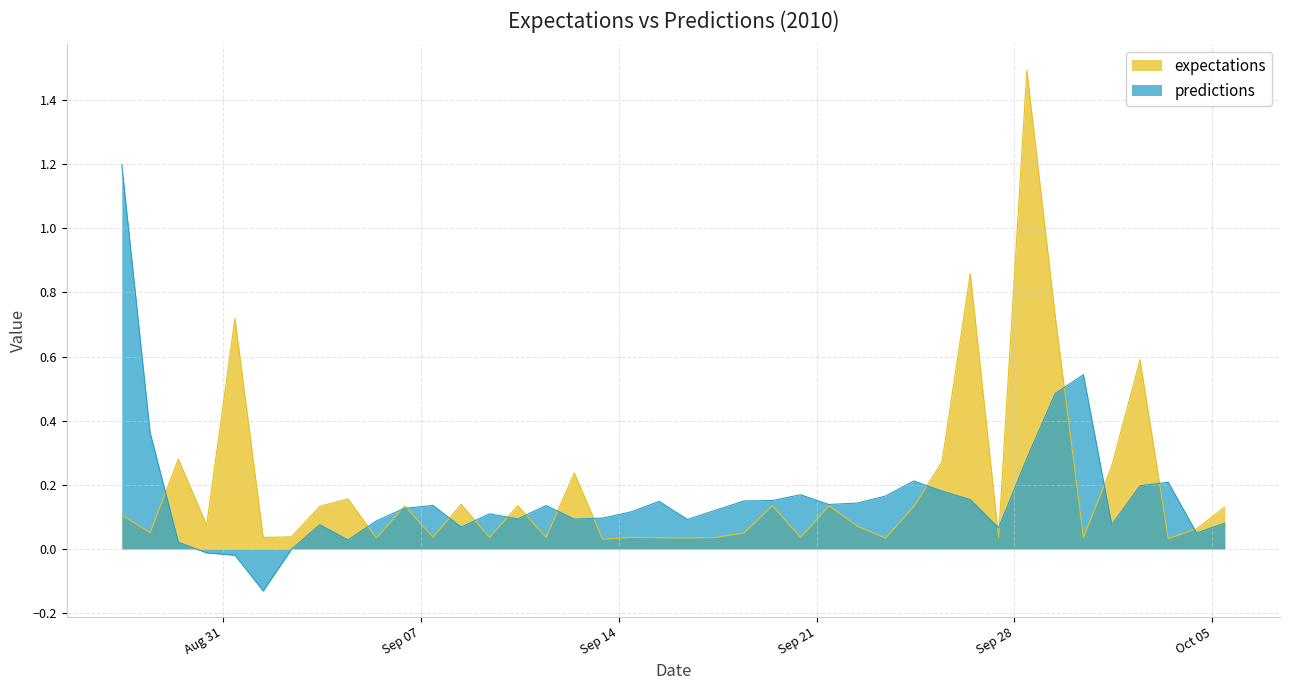

Between 2010-9-5 and 2010-9-14, which is larger?

2010-9-14